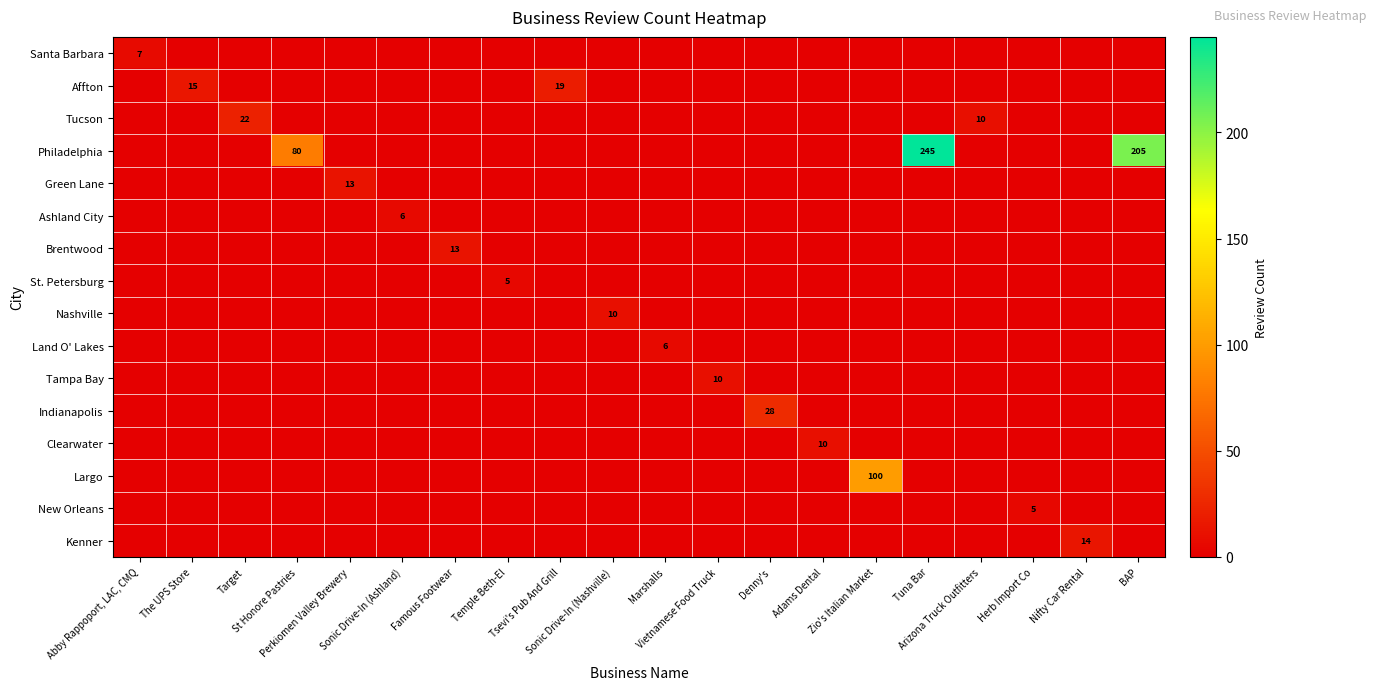

What is the spread (max minus min) of values at Zio's Italian Market?

100